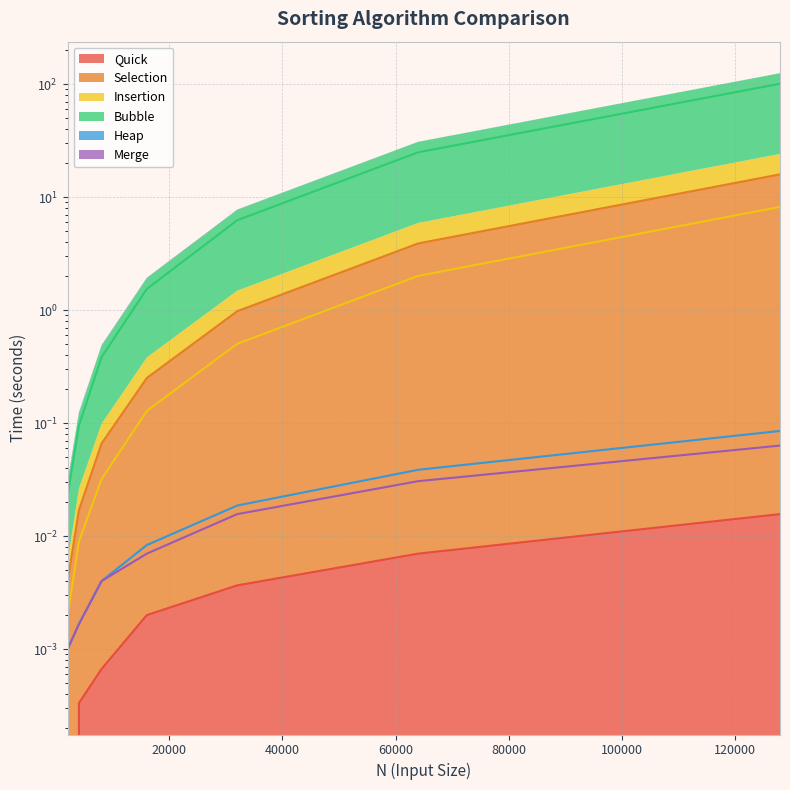

Reading right to left, extract all data points from this chart.

Quick: 0.0	0.0	0.0	0.0	0.0	0.0	0.0
Selection: 15.9	3.9	1.0	0.3	0.1	0.0	0.0
Insertion: 8.2	2.0	0.5	0.1	0.0	0.0	0.0
Bubble: 101.1	25.0	6.3	1.5	0.4	0.1	0.0
Heap: 0.1	0.0	0.0	0.0	0.0	0.0	0.0
Merge: 0.1	0.0	0.0	0.0	0.0	0.0	0.0